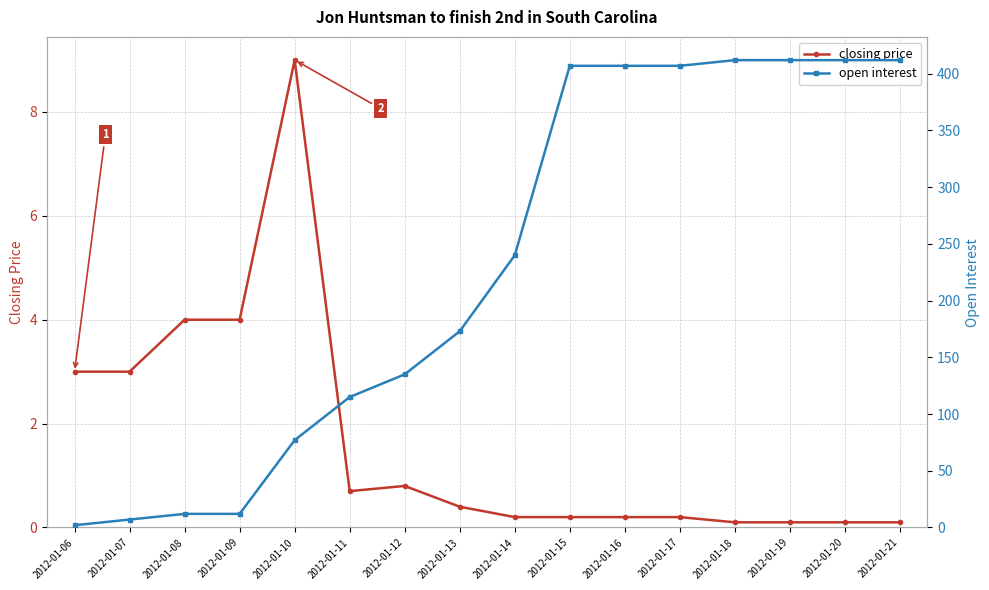

After their last crossing, which series has the higher values: closing price or open interest?

open interest